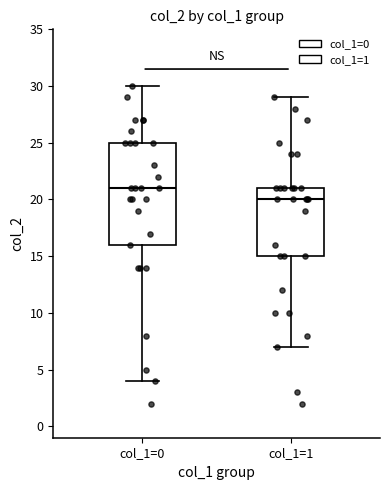

Which box is the tallest, from its lower edge to its upper edge?

col_1=0